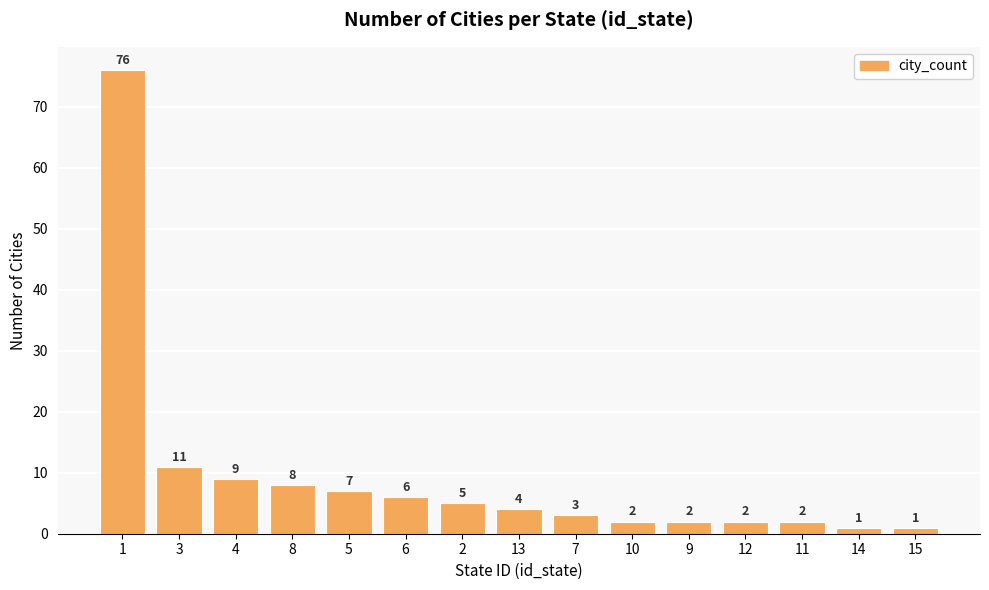

What is the maximum value shown in the chart?

76